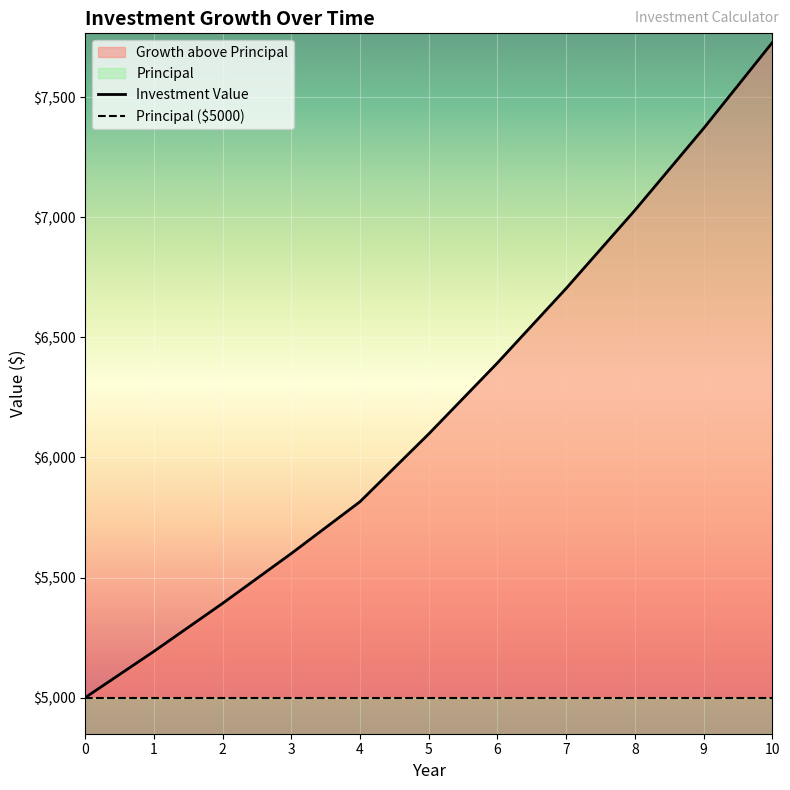

Rank the categories by value from lowest to highest.

0, 1, 2, 3, 4, 5, 6, 7, 8, 9, 10